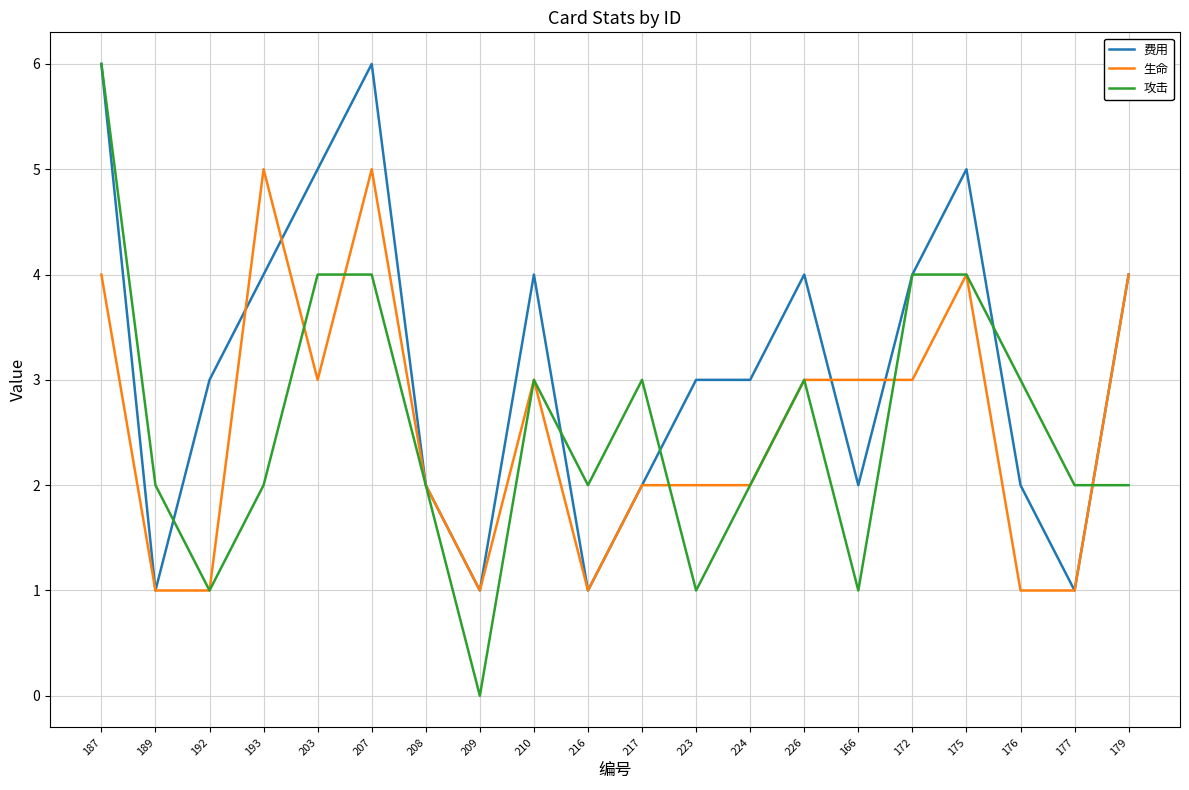

What is the sum of the 生命 values at 210 and 209?

4